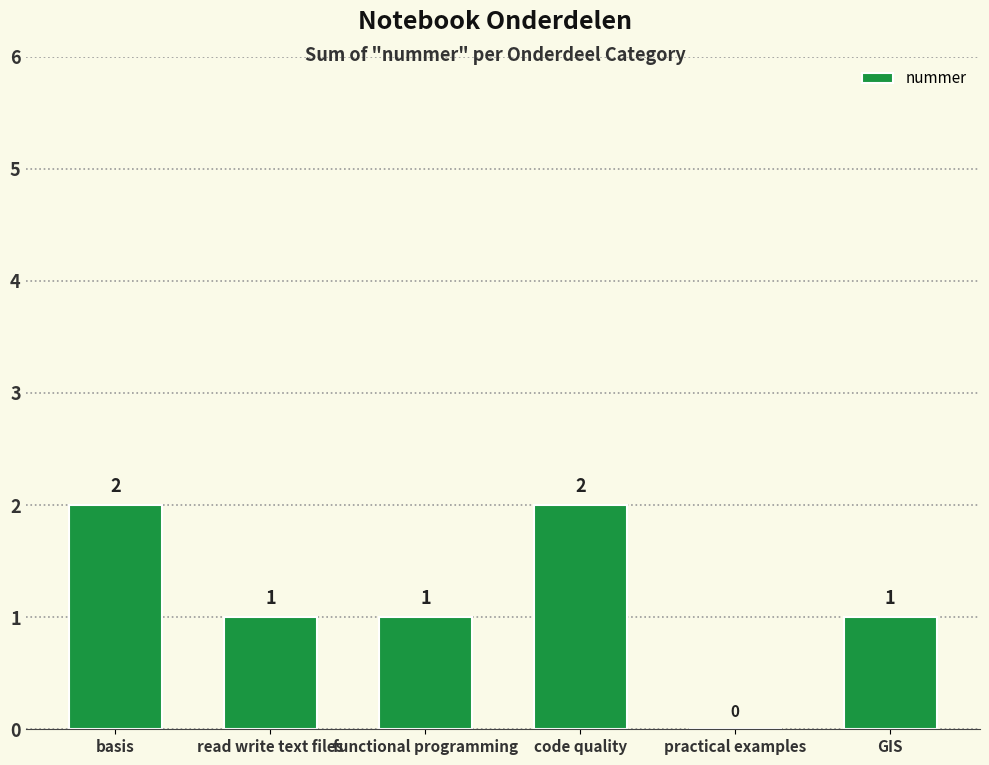

How many positive values are there?

5